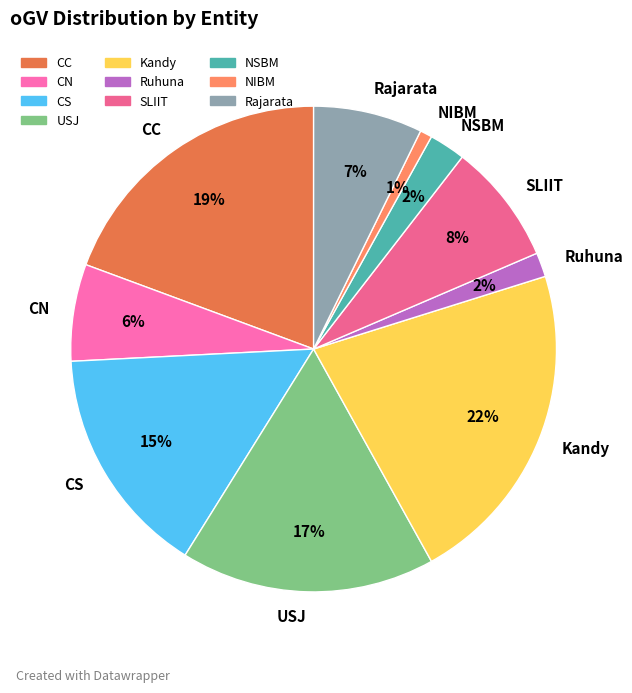

To the nearest percent, what portion does Ruhuna represent?

2%